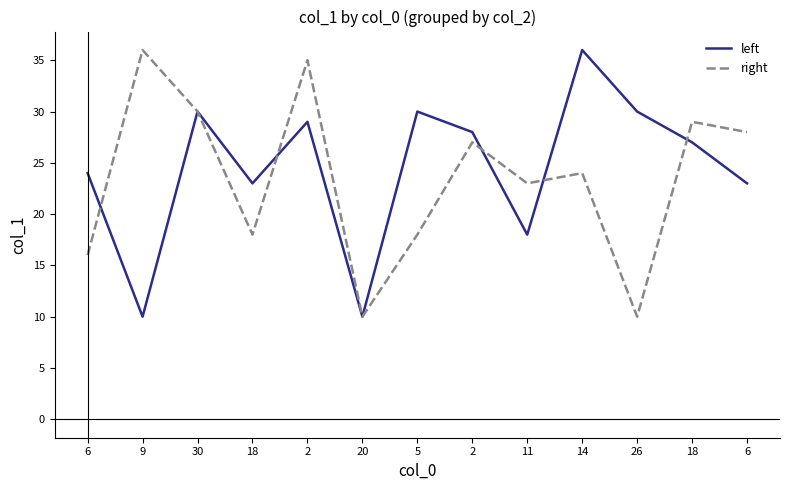

Is the value of right at 11 greater than the value of left at 6?

No